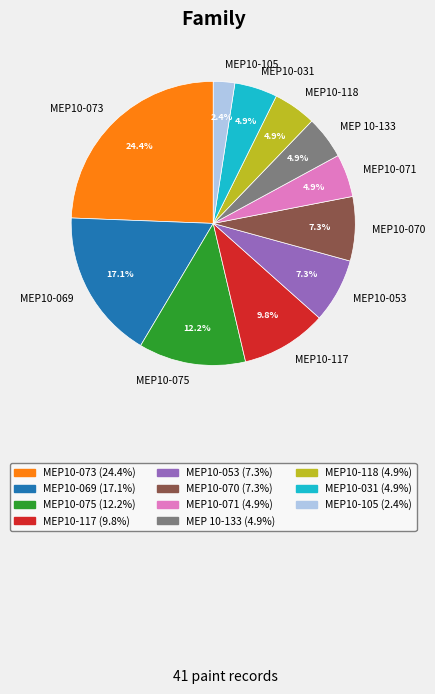

Which has a higher value, MEP10-075 or MEP 10-133?

MEP10-075